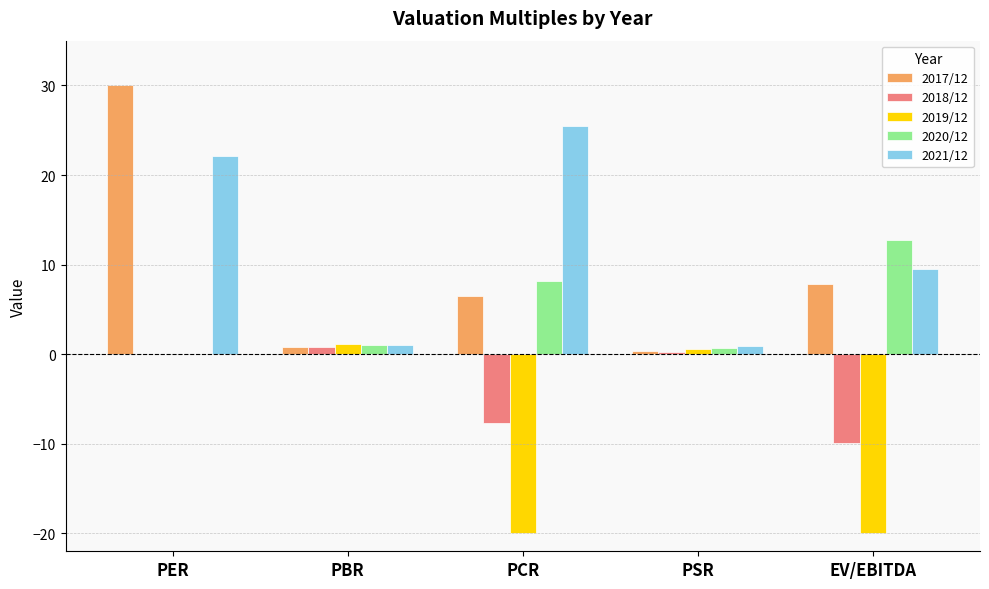

Between PER and PCR, which series saw the biggest shift?

2017/12